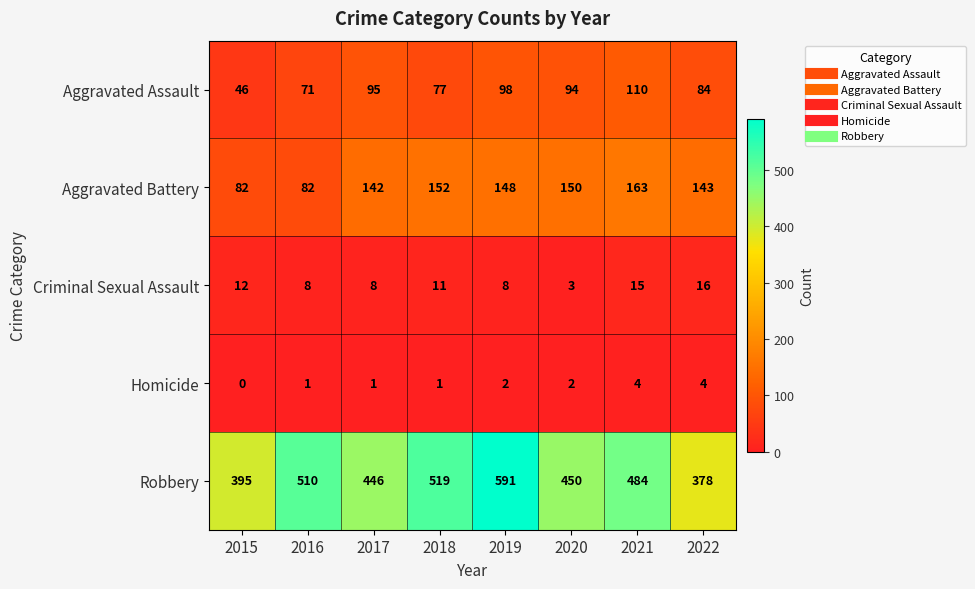

What is the maximum value for Homicide?

4